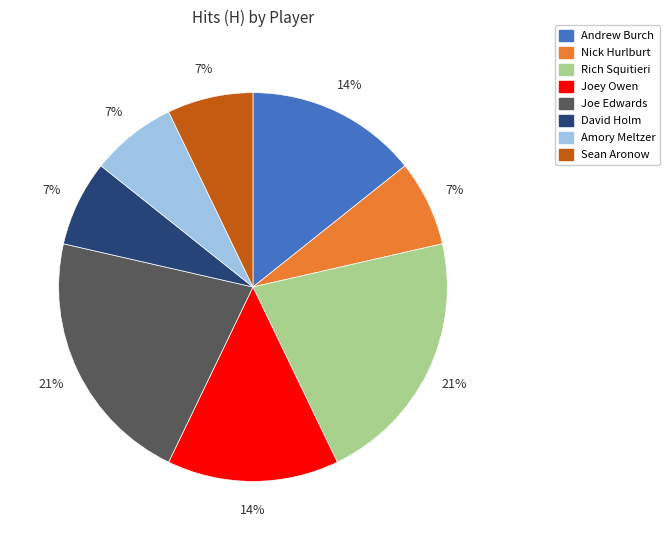

To the nearest percent, what is the difference between the largest and smallest slice percentages?

14%